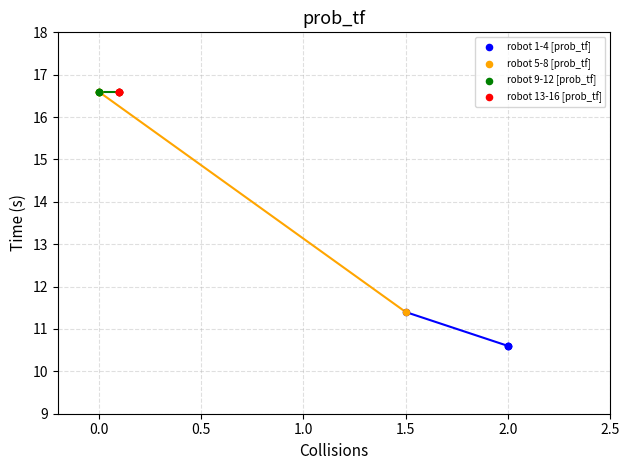

Which series reaches the minimum Y coordinate?

robot 1-4 [prob_tf]